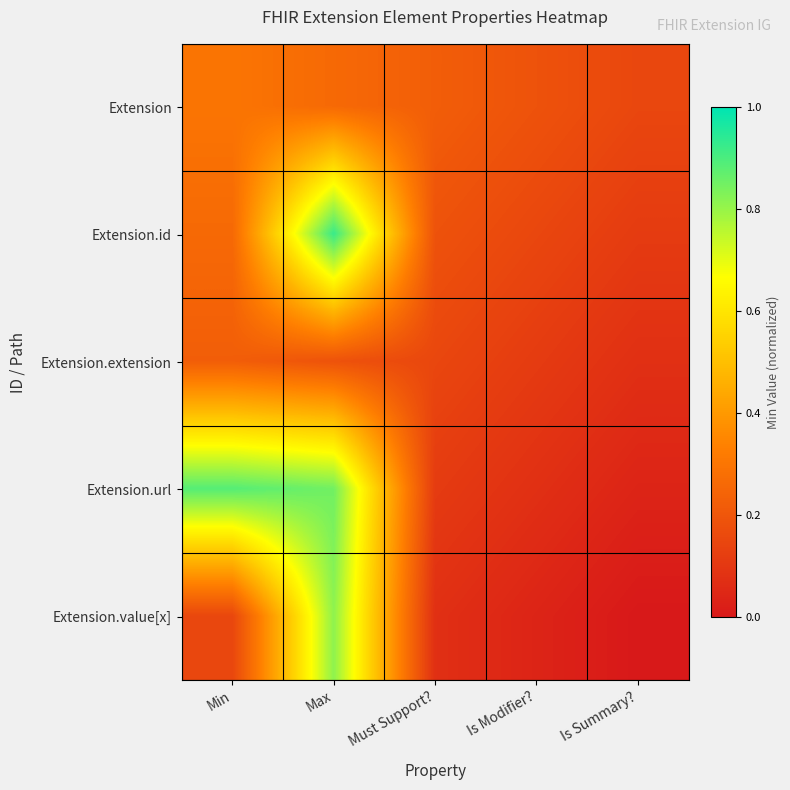

Reading left to right, transcribe all the data shown in this chart.

Extension: Min=0.3	Max=0.3	Must Support?=0.2	Is Modifier?=0.2	Is Summary?=0.1
Extension.id: Min=0.3	Max=0.9	Must Support?=0.2	Is Modifier?=0.1	Is Summary?=0.1
Extension.extension: Min=0.2	Max=0.2	Must Support?=0.1	Is Modifier?=0.1	Is Summary?=0.1
Extension.url: Min=0.9	Max=0.8	Must Support?=0.1	Is Modifier?=0.1	Is Summary?=0.0
Extension.value[x]: Min=0.1	Max=0.8	Must Support?=0.1	Is Modifier?=0.0	Is Summary?=0.0